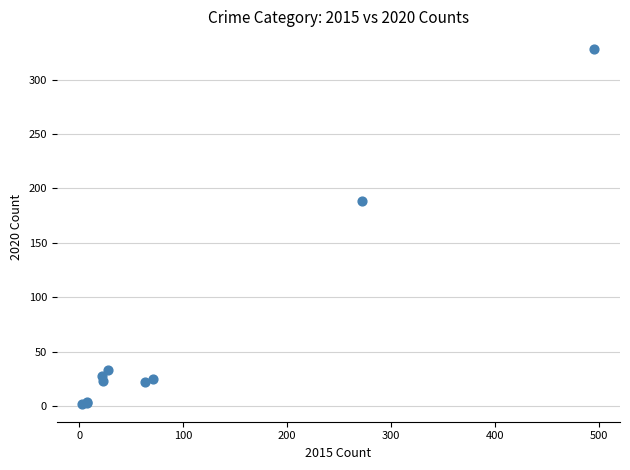

What Y value in the scatter plot is closest to 165?

188